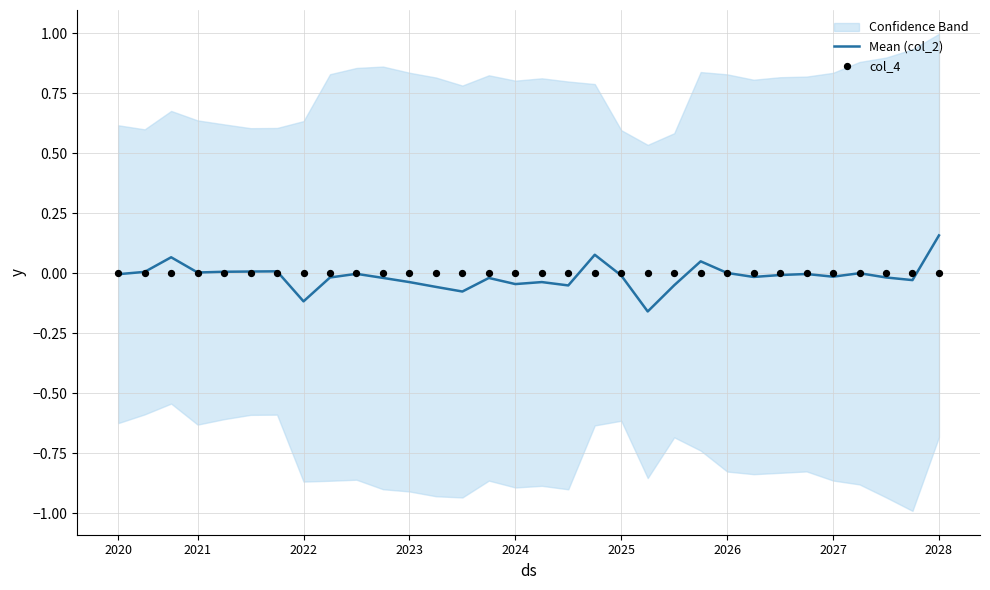

Which category has the highest value in the Mean (col_2) series?

2028